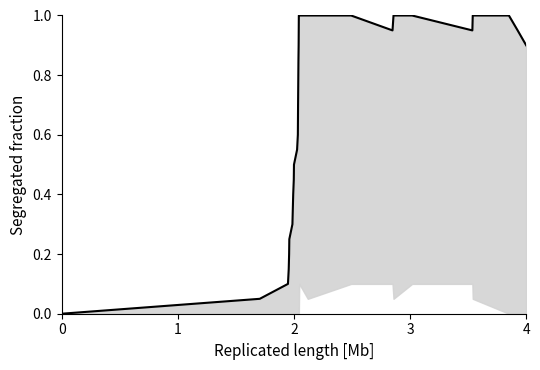

How many points are lower than both their immediate neighbors (excluding endpoints)?

2